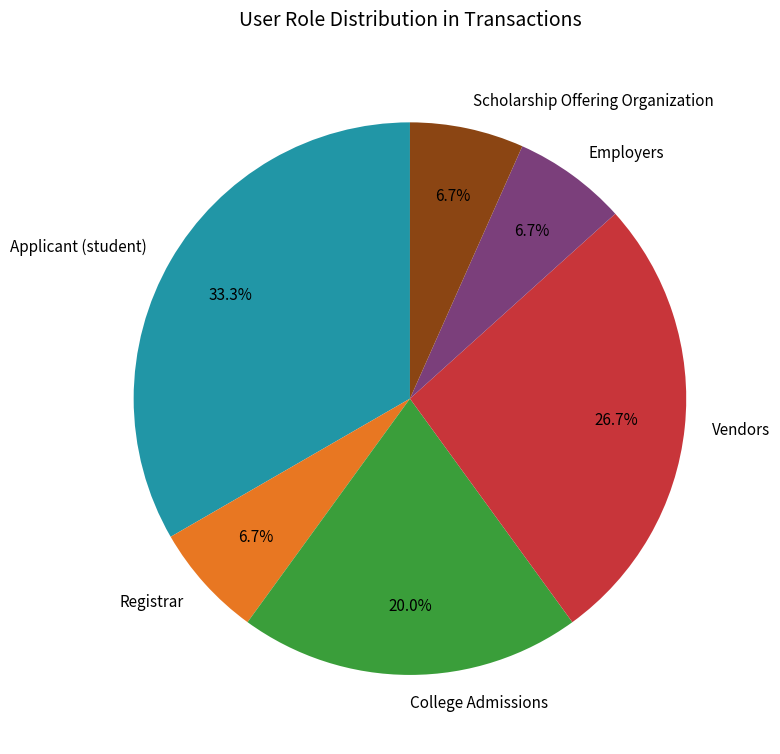

To the nearest percent, what percentage of the pie is Scholarship Offering Organization?

7%